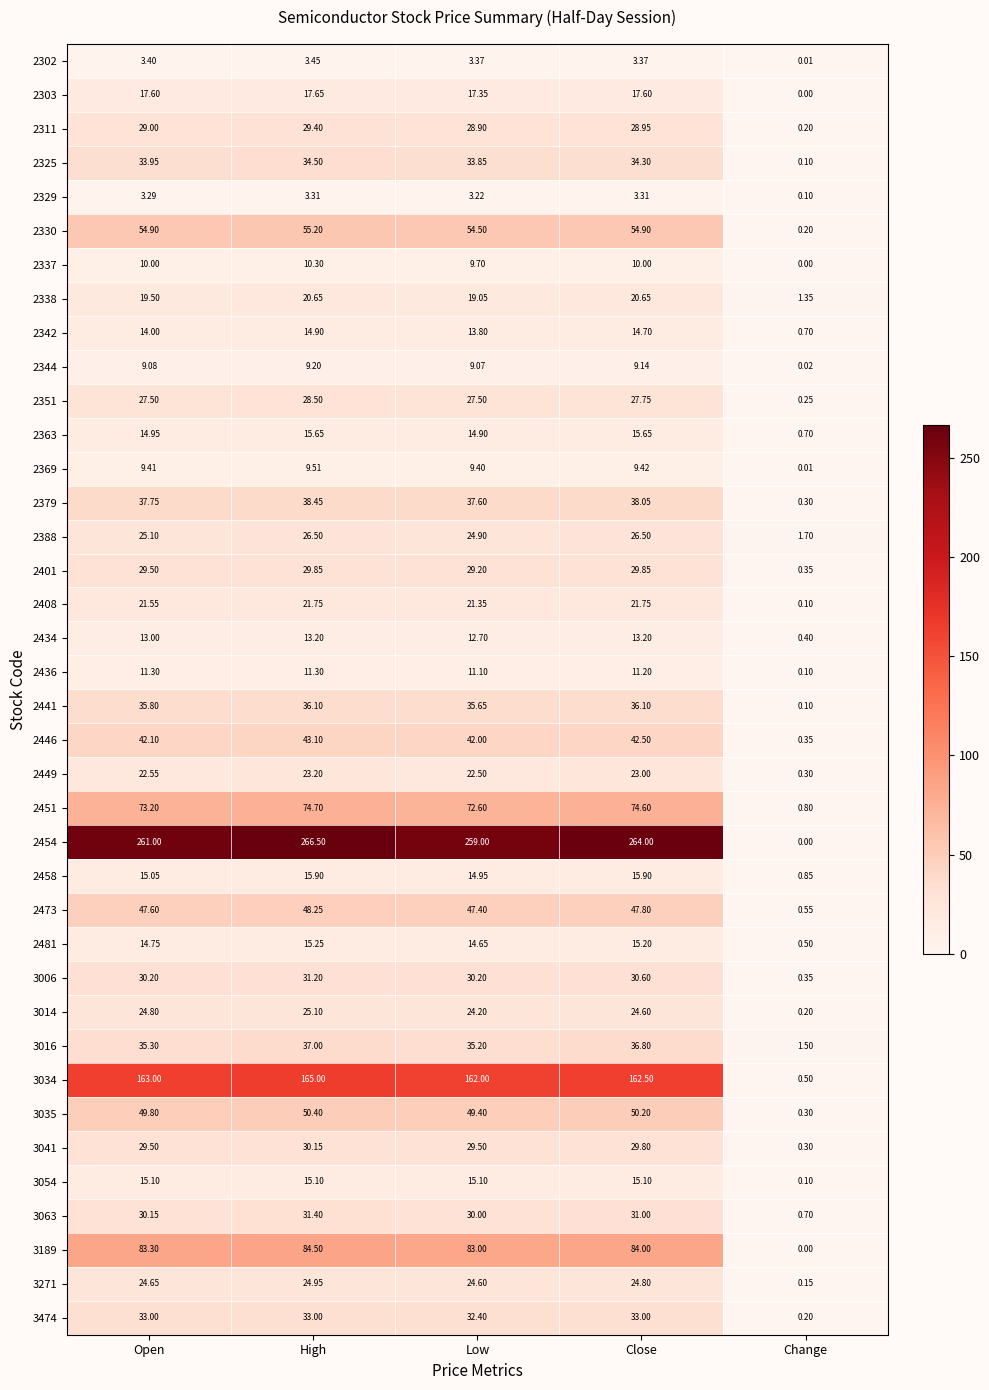

At how many categories does at least one series exceed 227?

4